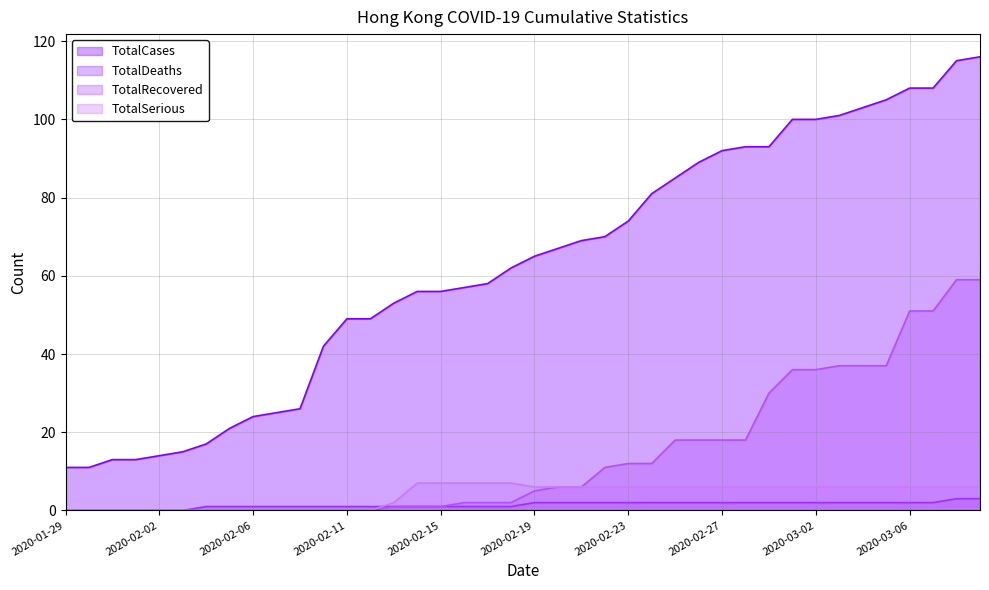

What is the difference between the TotalCases values at 2020-02-13 and 2020-02-03?

38